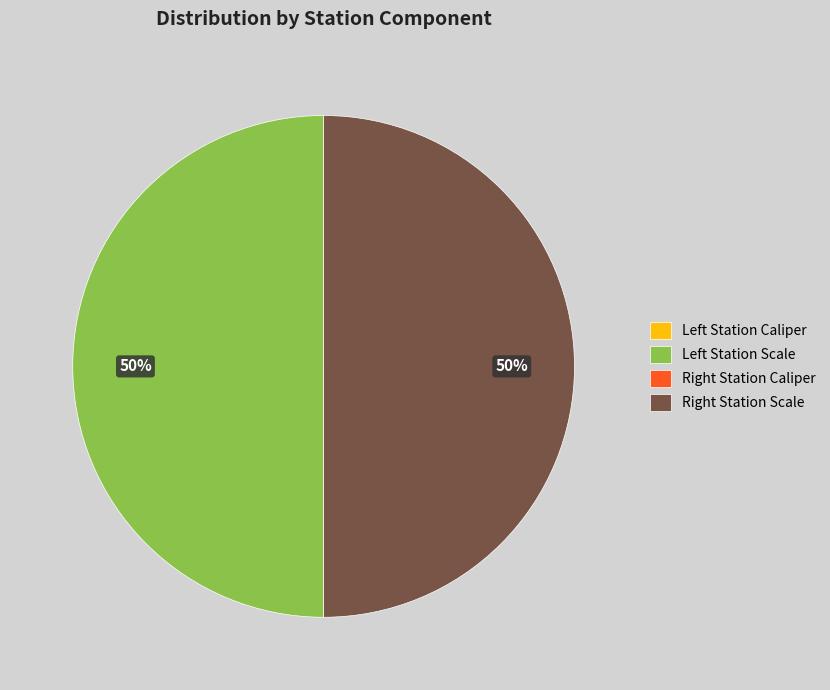

To the nearest percent, what is the average slice percentage?

25%